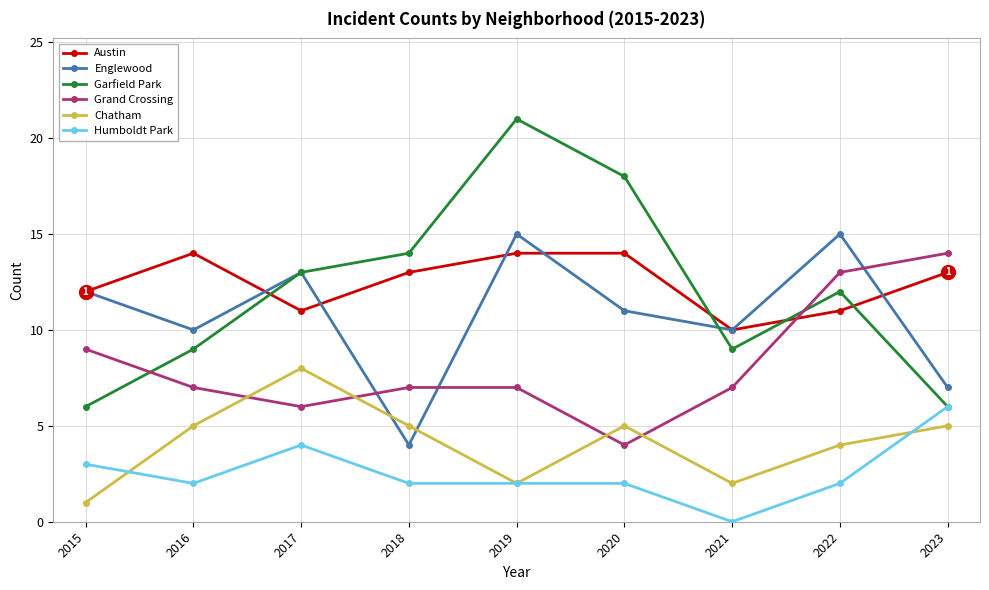

Between 2017 and 2022, which series saw the biggest shift?

Grand Crossing